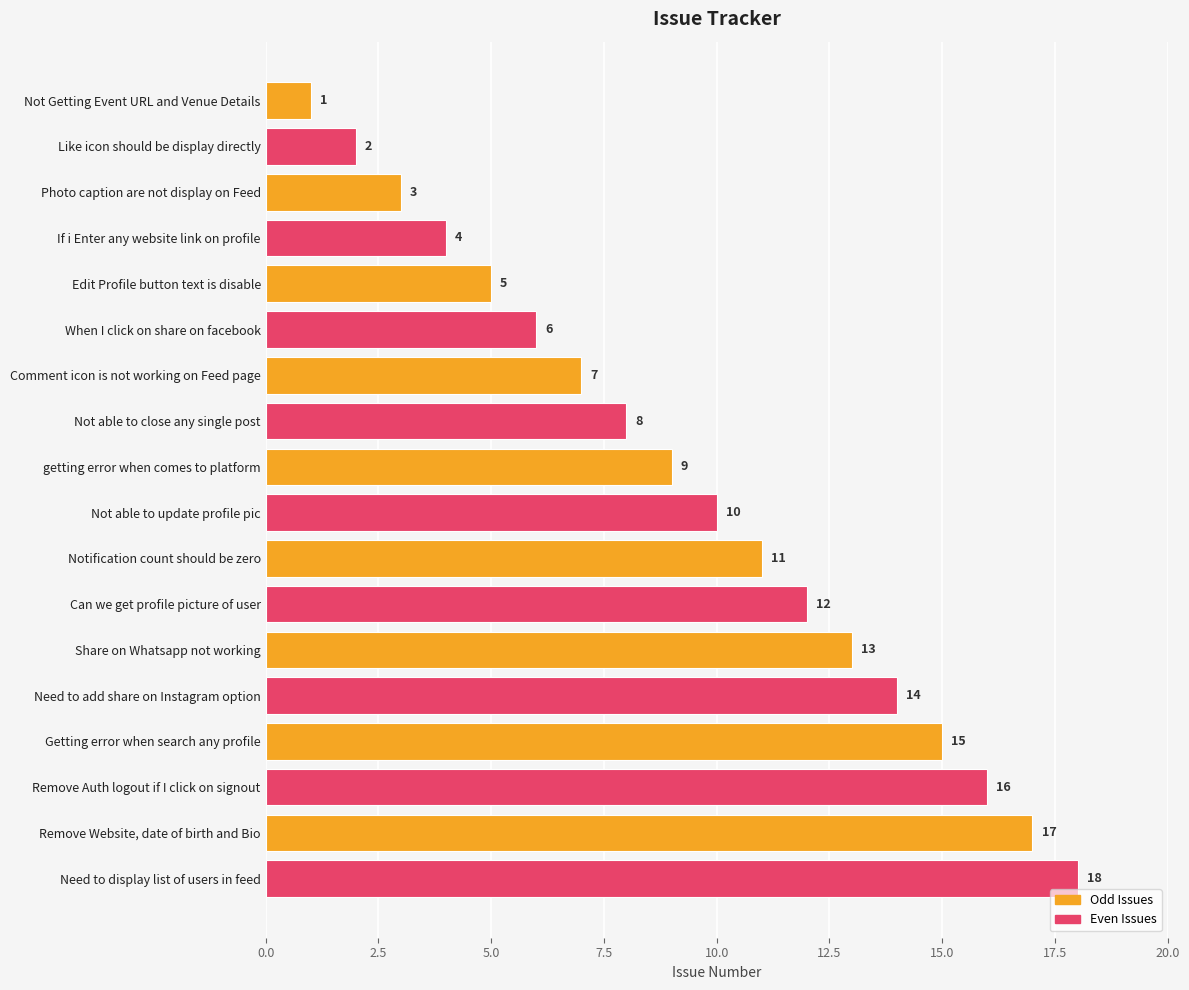

What is the difference between the maximum and minimum values?

17